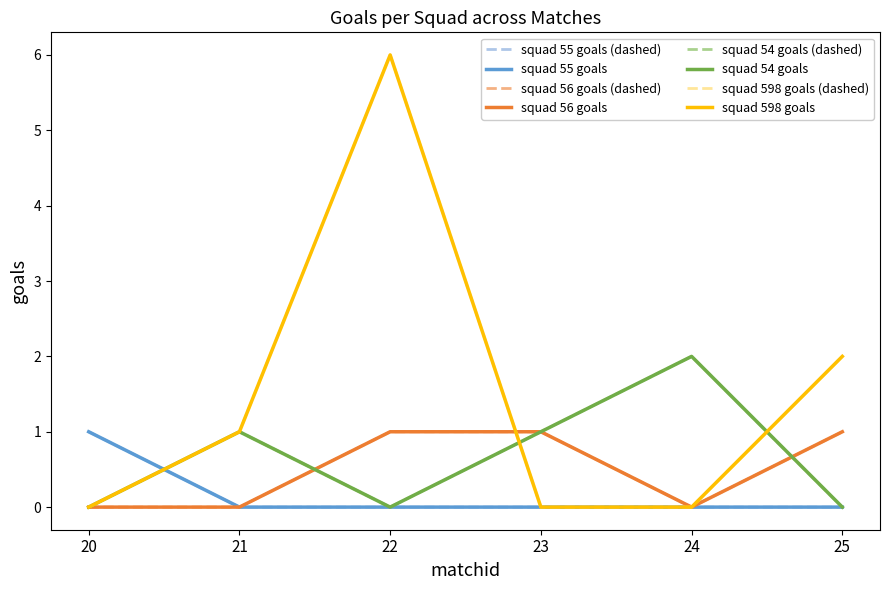

How many squad 56 goals values are between 0 and 1?

6